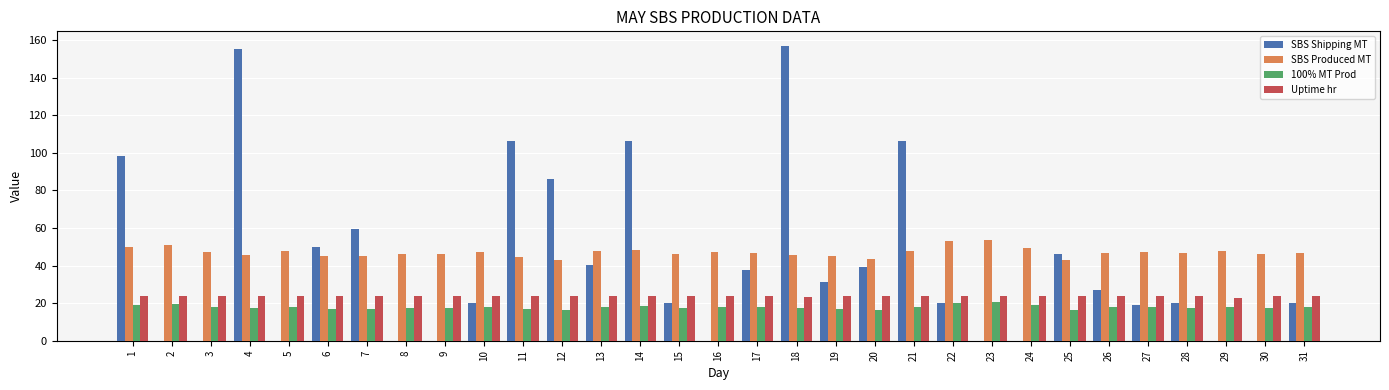

The SBS Shipping MT series shows 106.2 at 11. True or false?

True